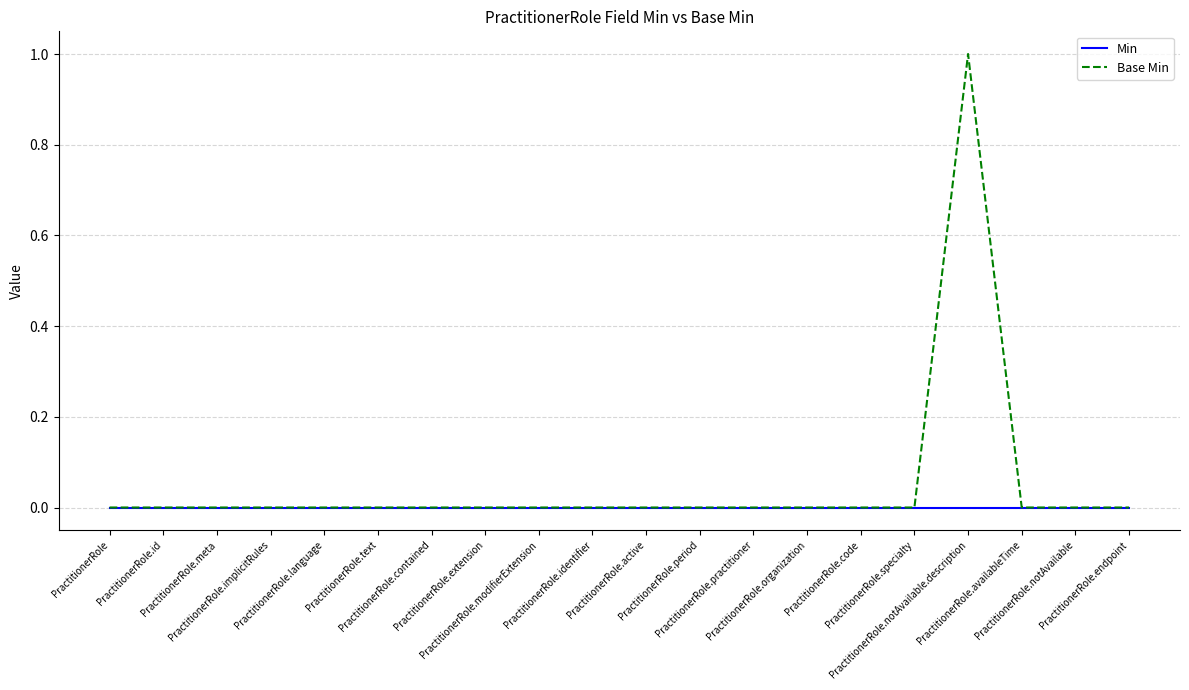

Which series has the largest total across all categories?

Base Min